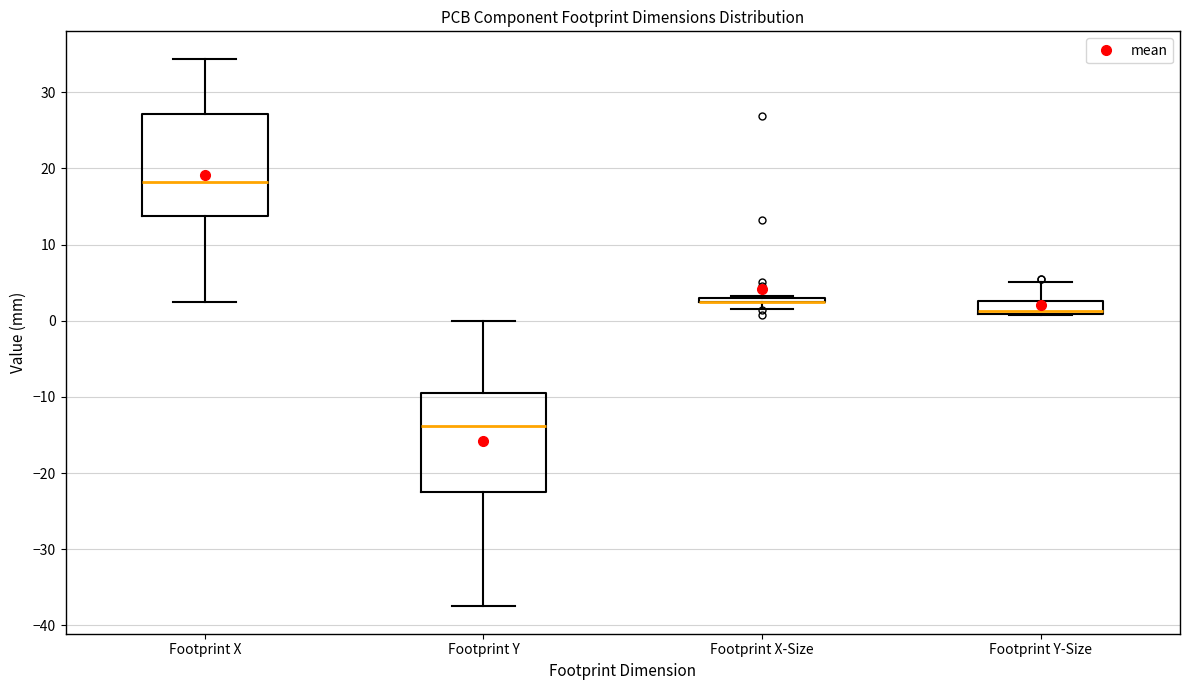

Where is the lower edge of the box for Footprint X-Size on the y-axis? The values are not printed on the chart, so give them approximately, as read against the axis.

2